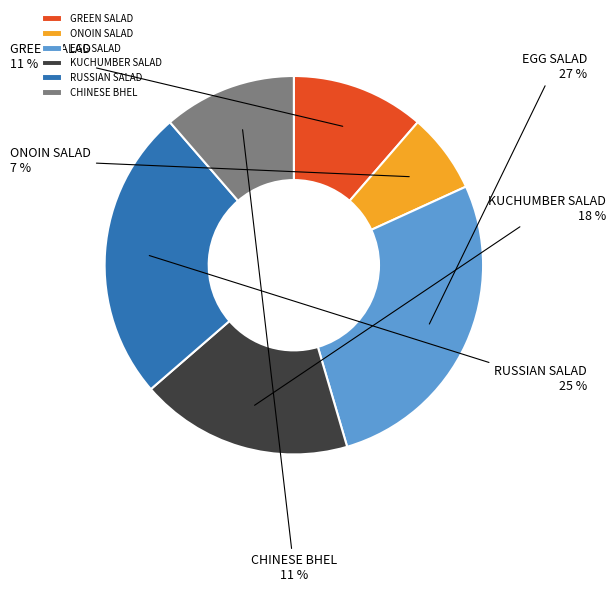

How many segments does this pie chart have?

6